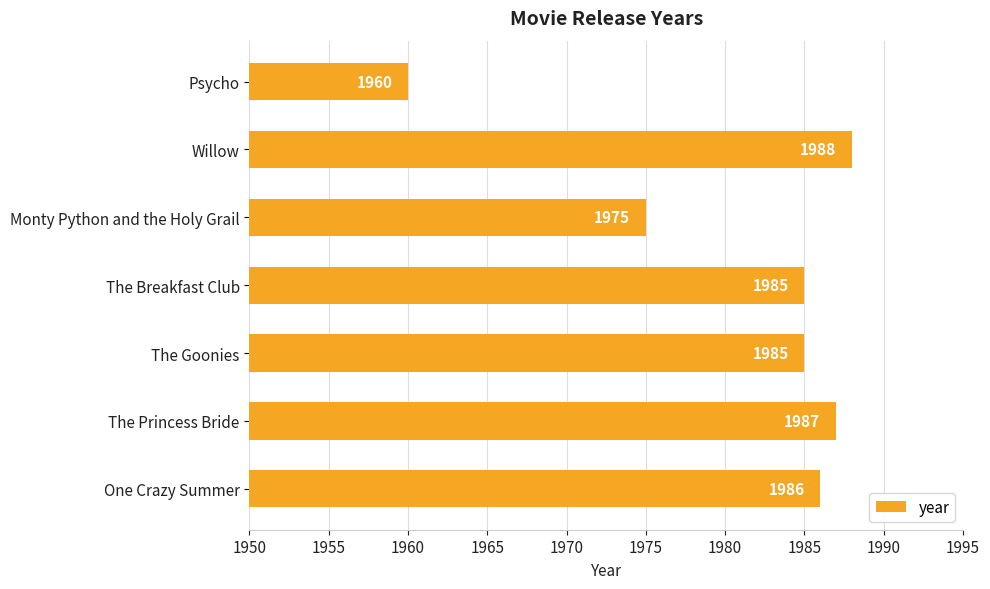

At which category does the chart reach its peak across all series?

Willow